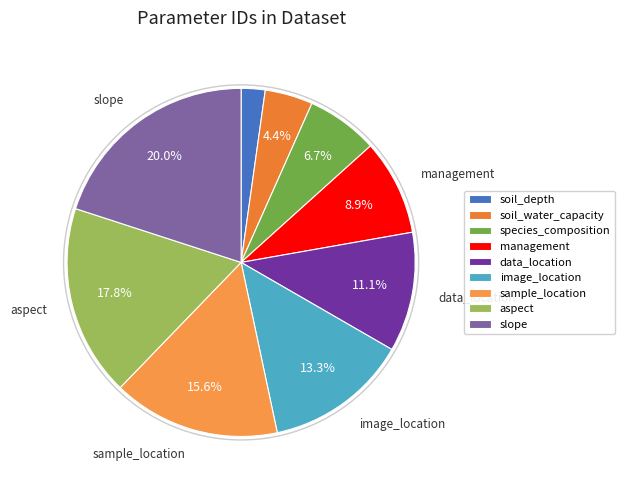

To the nearest percent, what percentage of the pie is species_composition?

7%